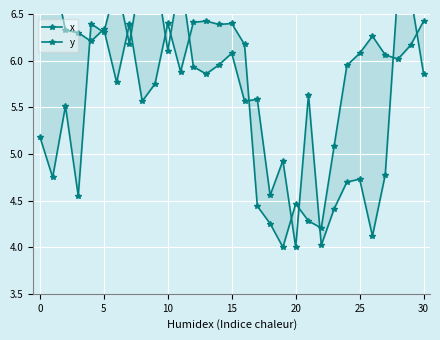

At 20, list the series in order from largest to smallest.

y, x